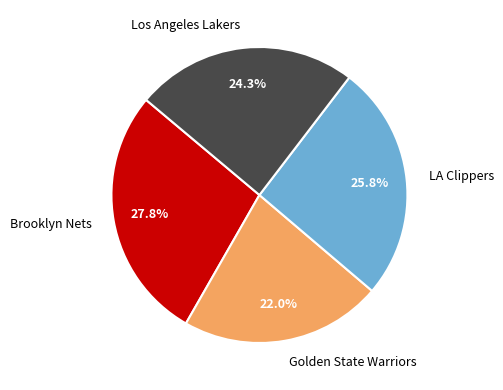

True or false: Golden State Warriors accounts for 22% of the total.

True